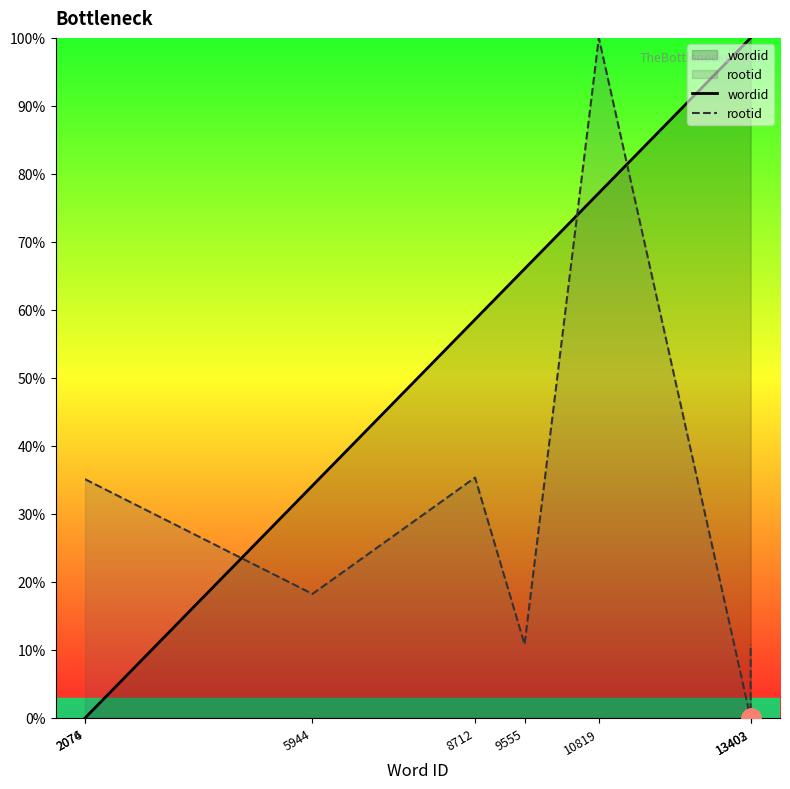

Which series has the largest total across all categories?

wordid